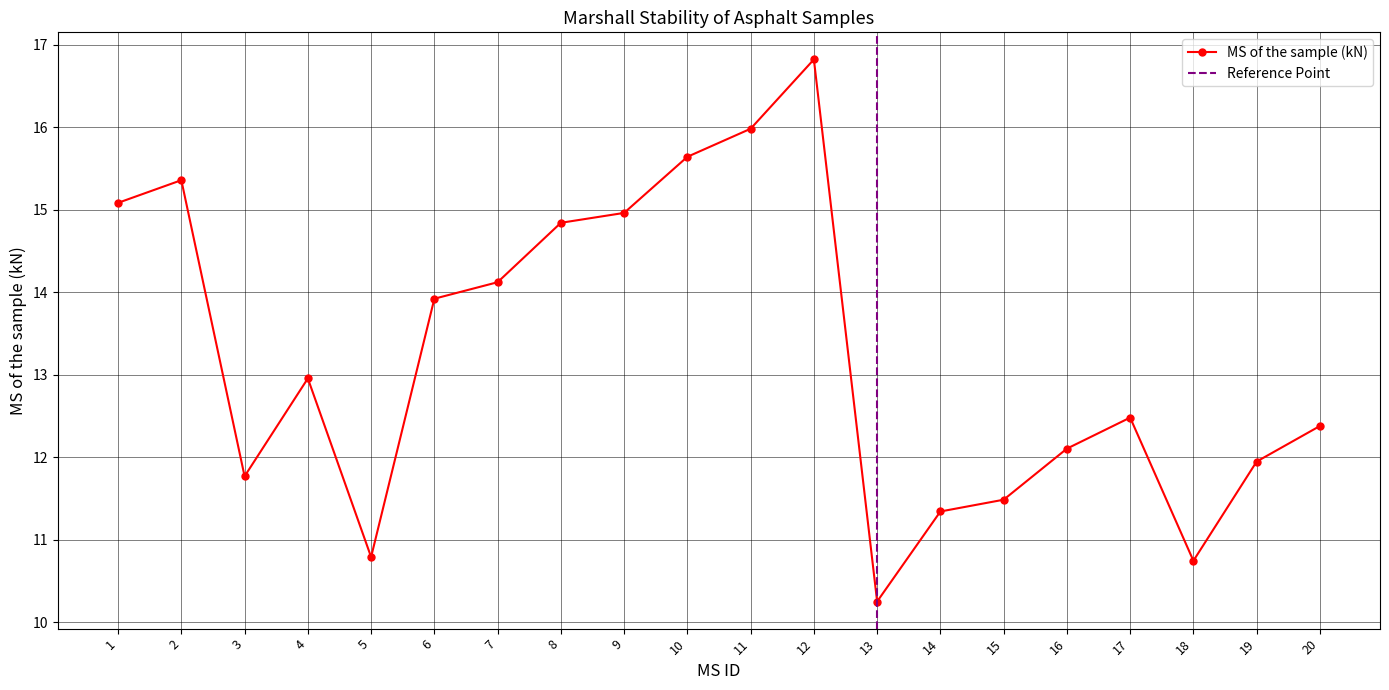

What is the sum of all values?

265.0